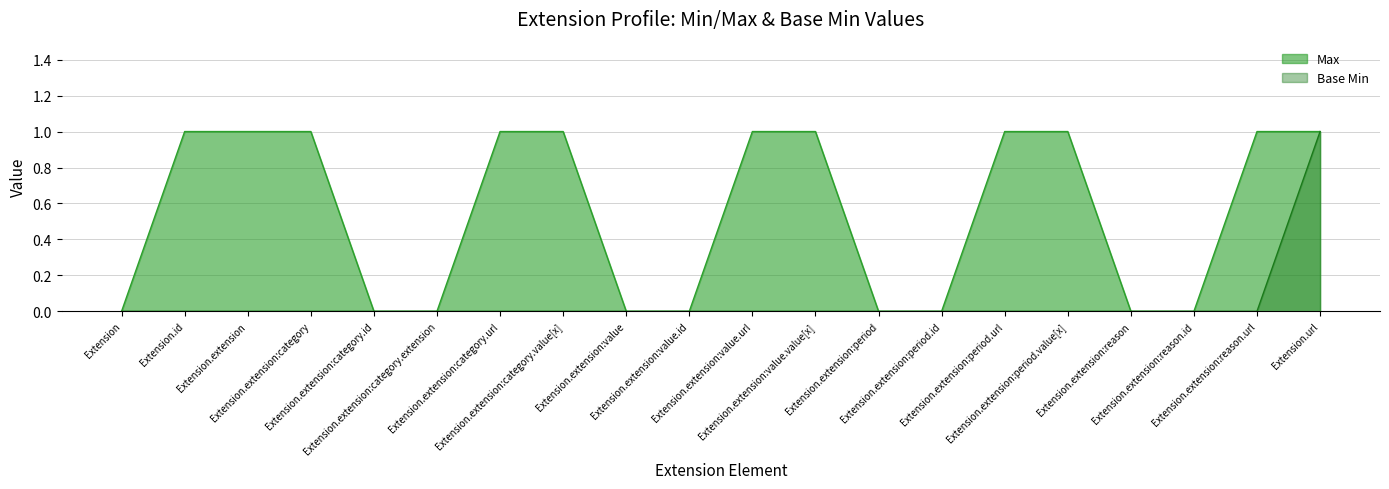

True or false: Max and Base Min intersect in this chart.

False